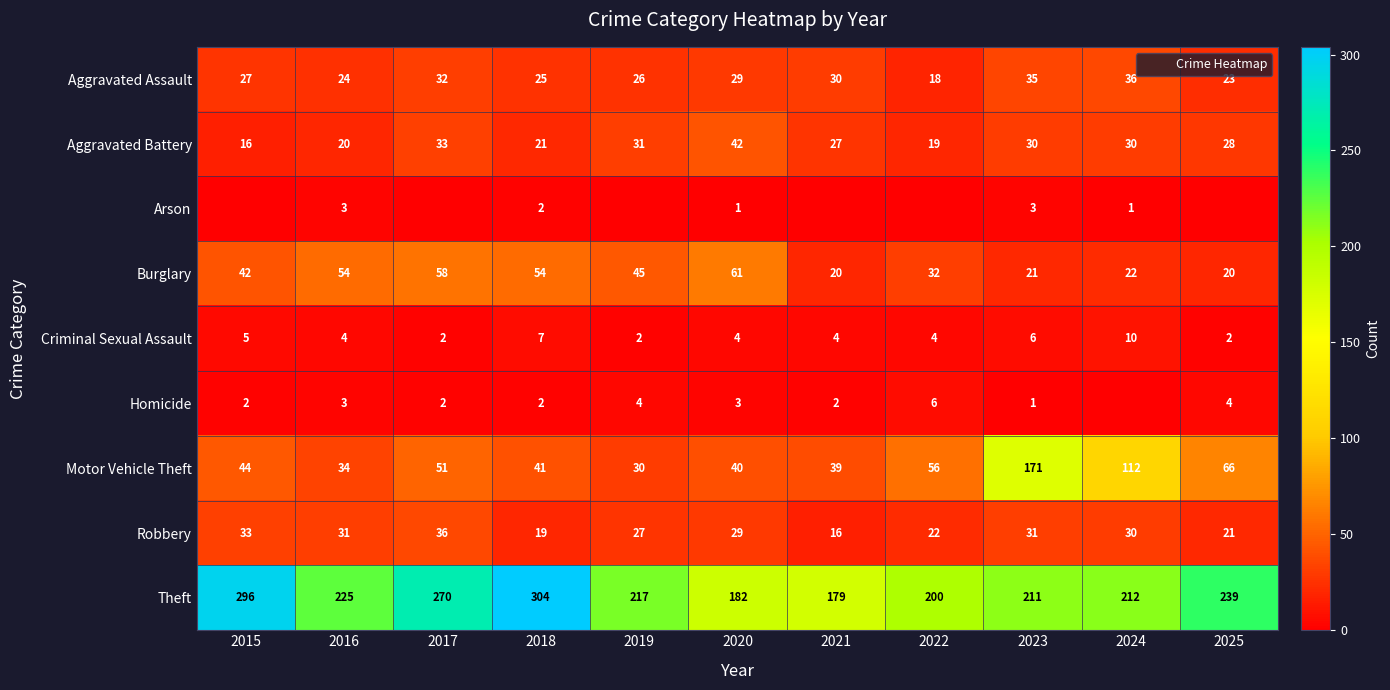

At 2019, list the series in order from largest to smallest.

Theft, Burglary, Aggravated Battery, Motor Vehicle Theft, Robbery, Aggravated Assault, Homicide, Criminal Sexual Assault, Arson